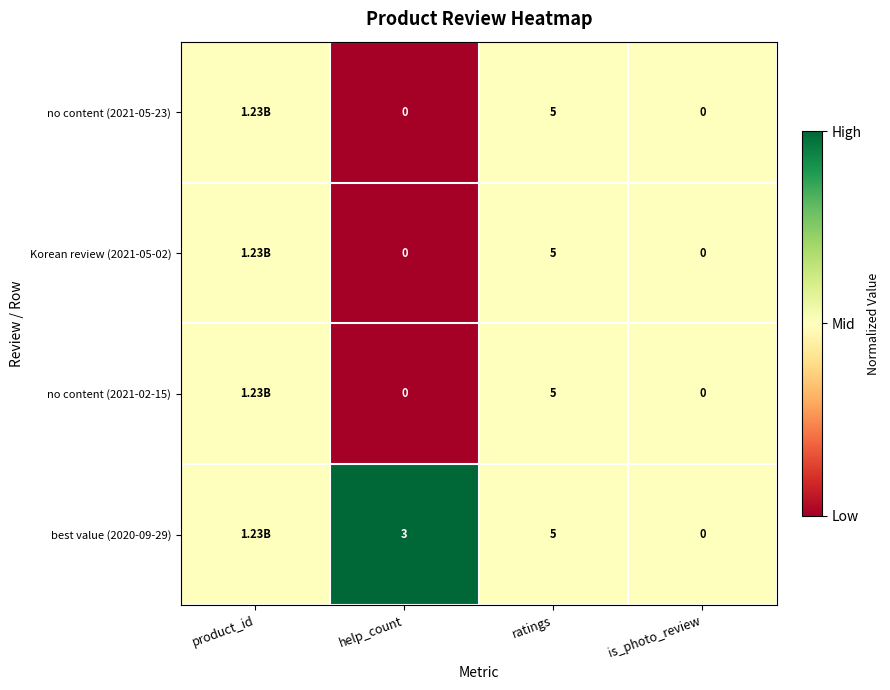

What is the spread (max minus min) of values at help_count?

3.0